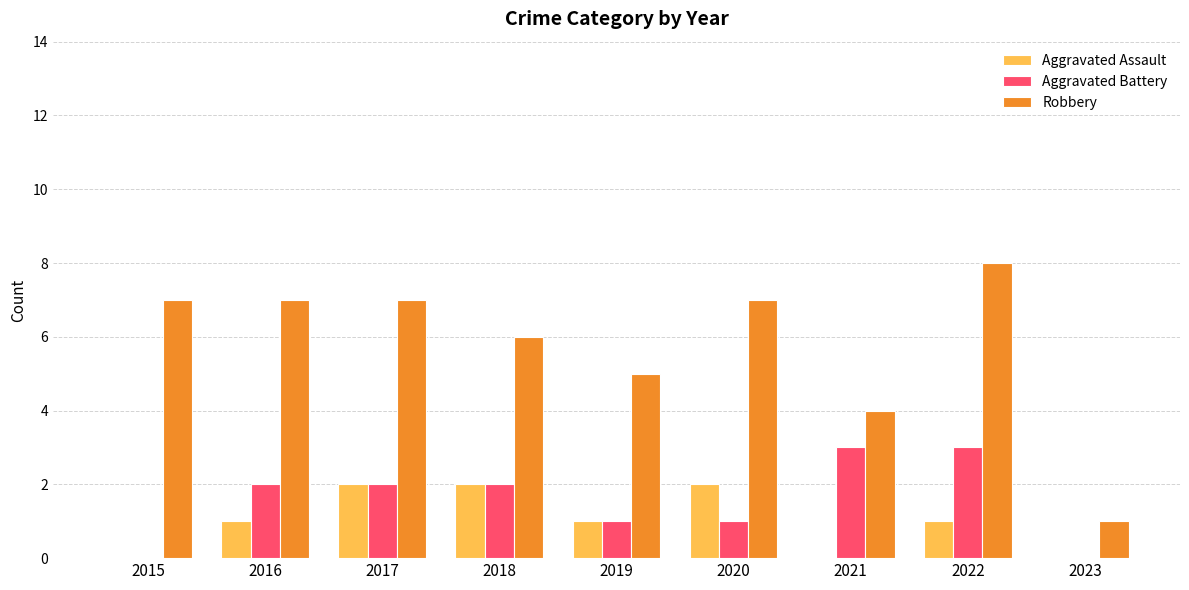

What is the sum of all Aggravated Battery values?

14